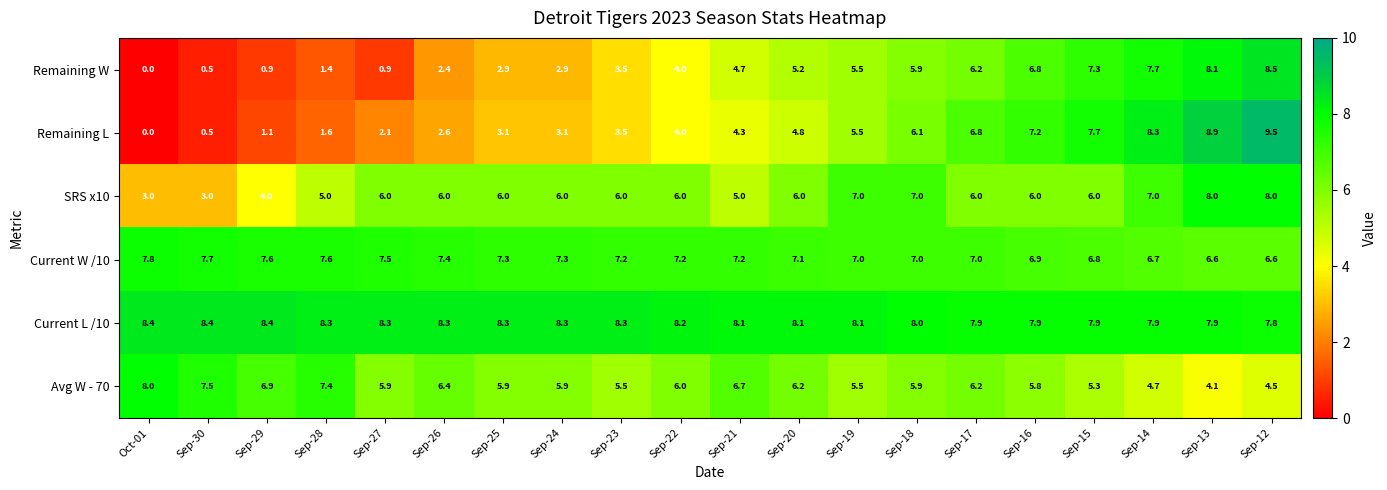

Rank the series at Sep-28 from highest to lowest value.

Current L /10, Current W /10, Avg W - 70, SRS x10, Remaining L, Remaining W